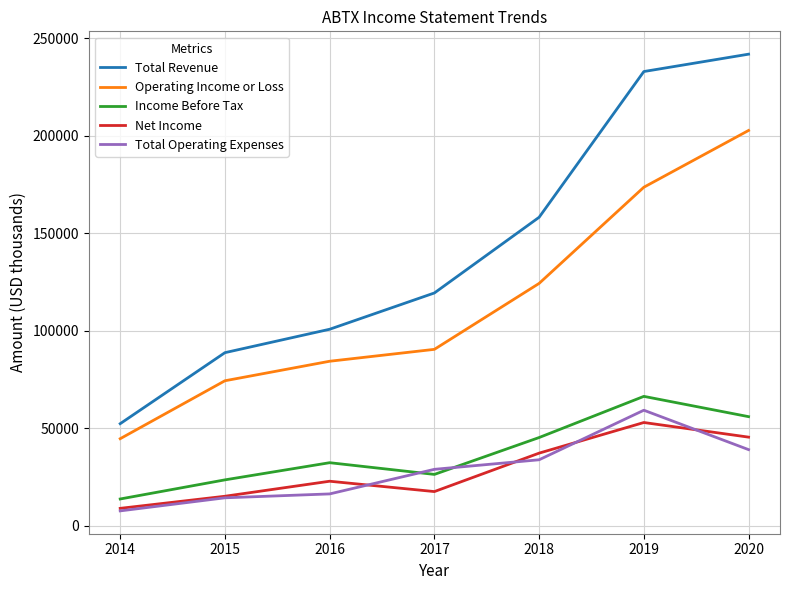

What is the maximum value for Net Income?

53000